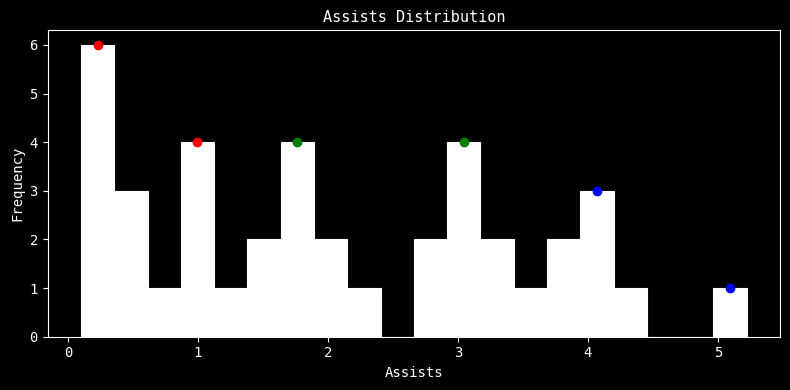

Read against the x-axis, roughly where is the centre of the tallest bar?

0.2